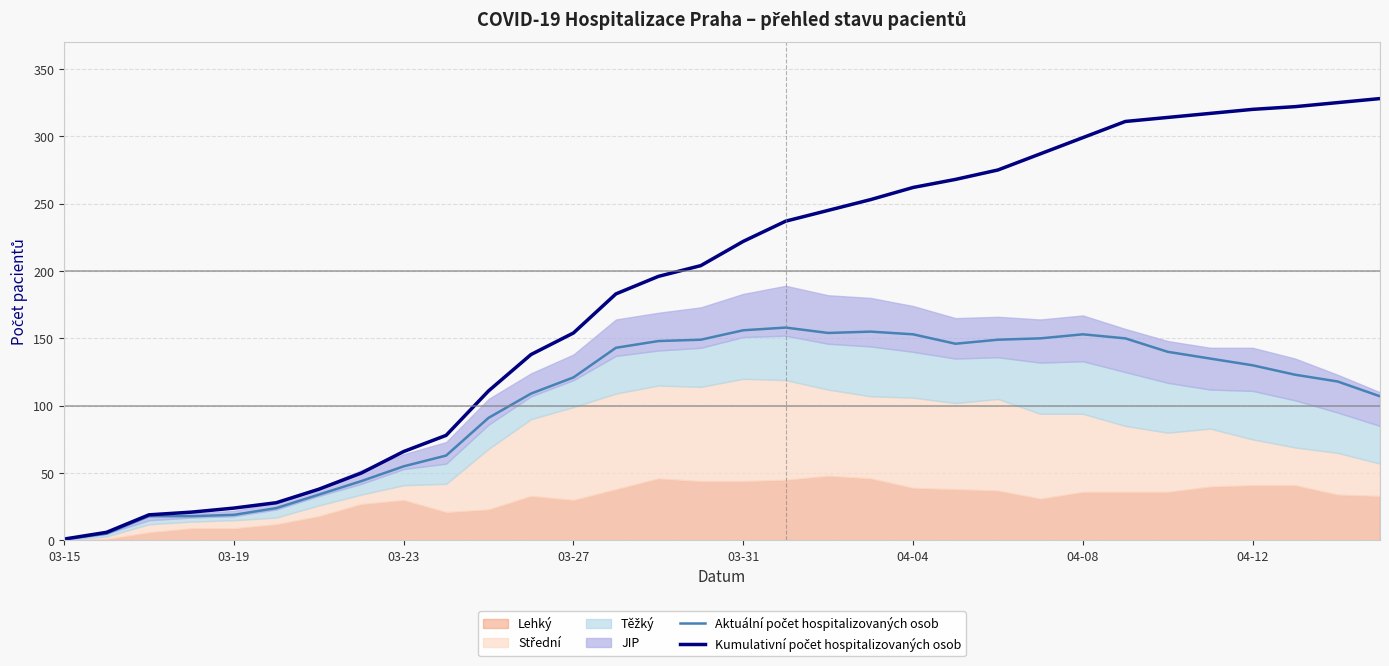

Is it true that Kumulativní počet hospitalizovaných osob equals 475 at 22?

False